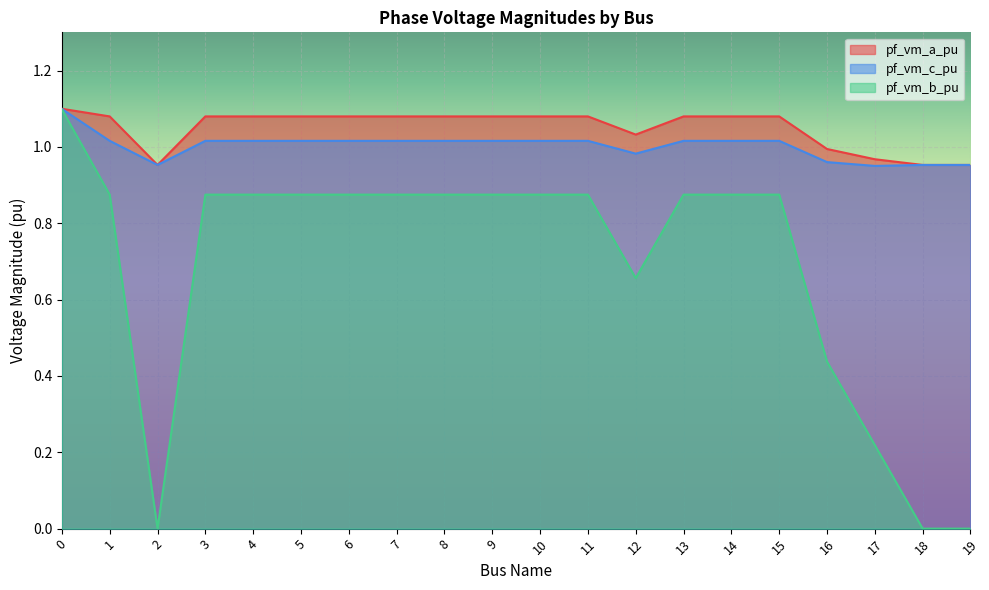

What is the minimum value for pf_vm_a_pu?

1.0